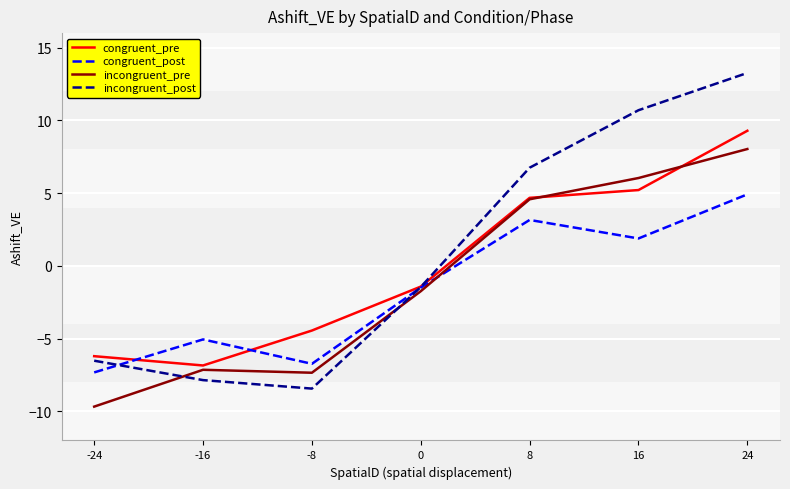

What is the difference between the highest and lowest values at 0?

0.3